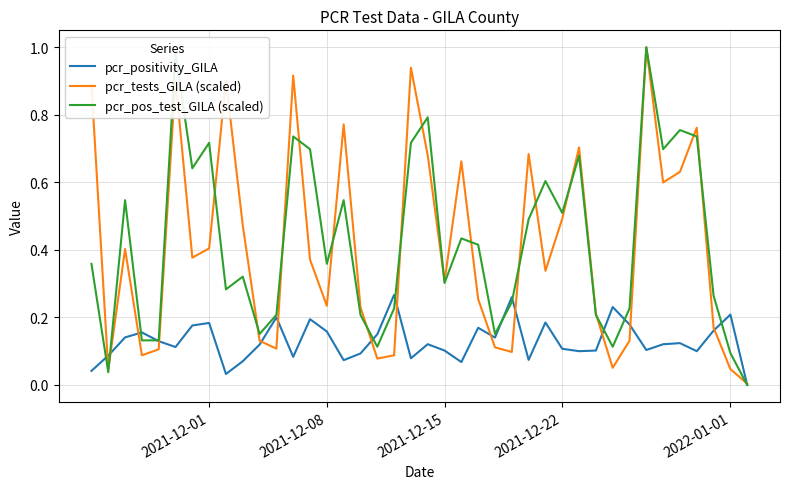

Which series has the largest range (max minus min)?

pcr_pos_test_GILA (scaled)